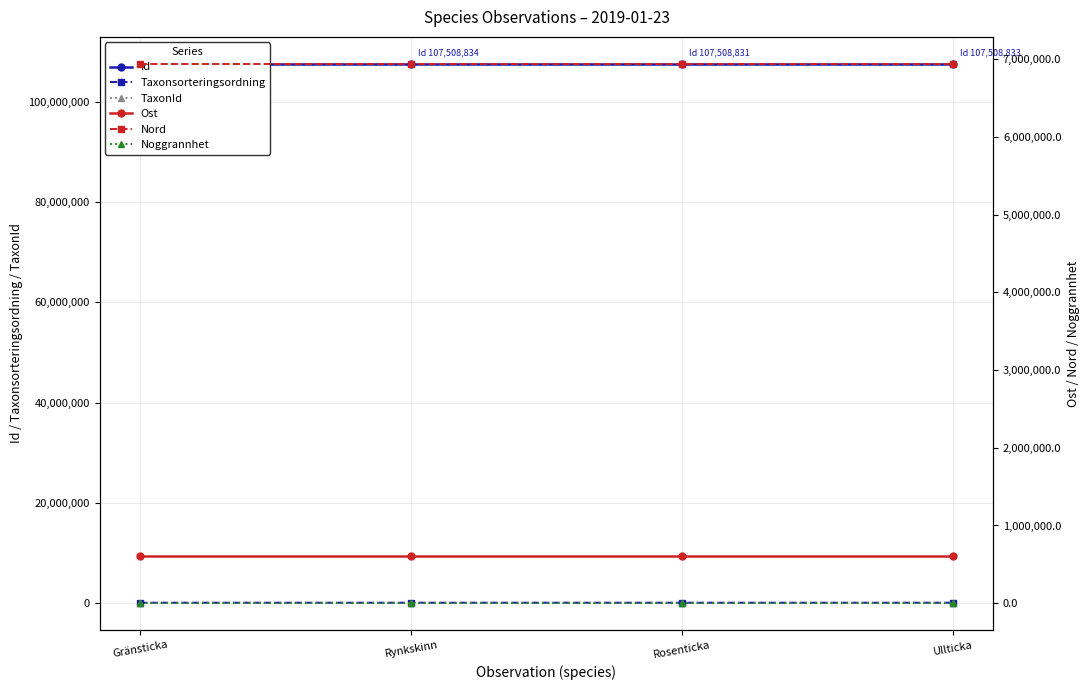

At which category does the chart reach its minimum across all series?

Gränsticka